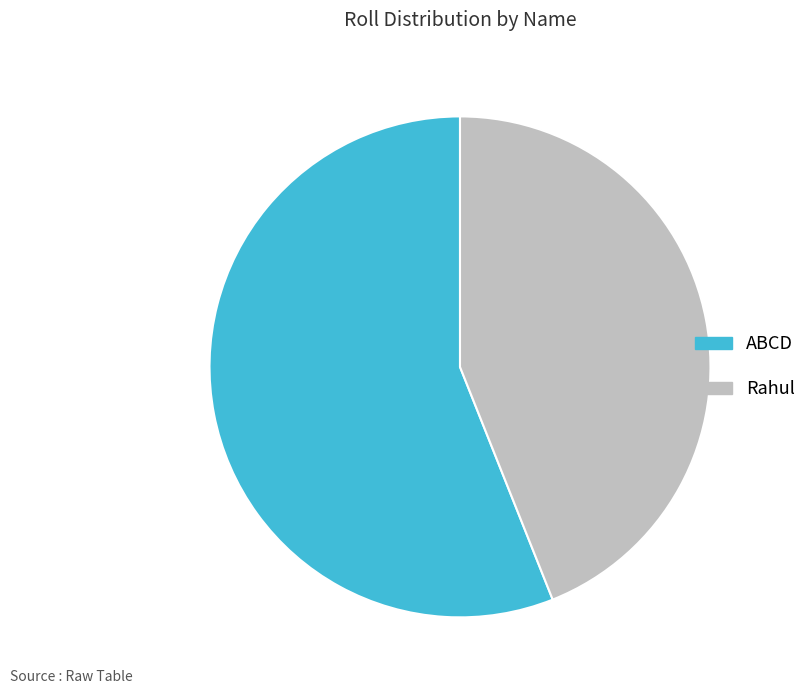

Combined, do Rahul and ABCD account for over 50%?

Yes